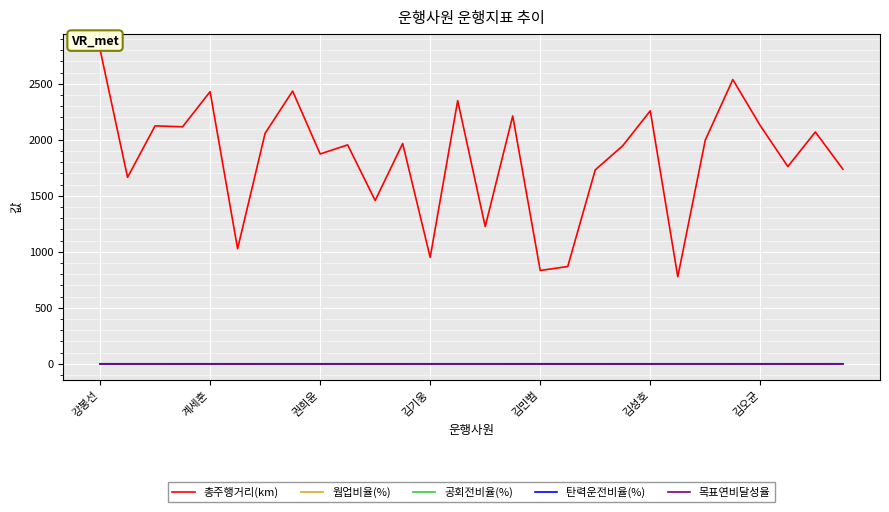

Which series has the largest total across all categories?

총주행거리(km)